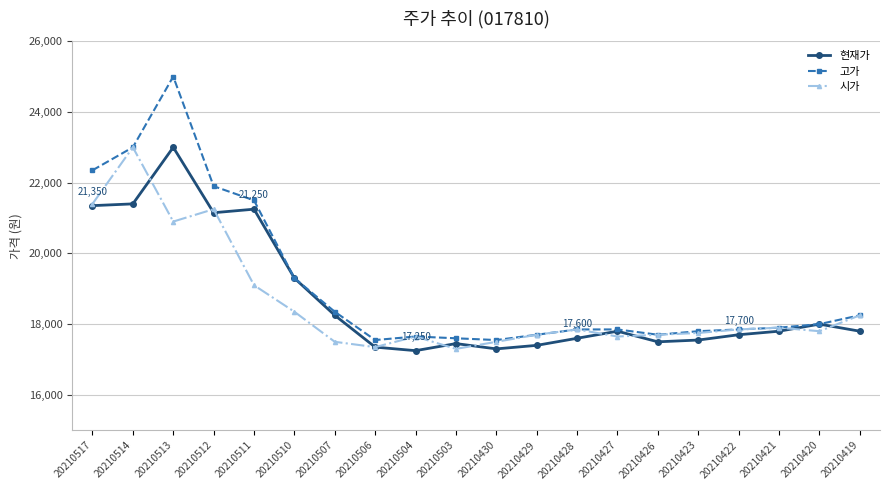

Reading right to left, transcribe all the data shown in this chart.

현재가: 20210419=17800	20210420=18000	20210421=17800	20210422=17700	20210423=17550	20210426=17500	20210427=17800	20210428=17600	20210429=17400	20210430=17300	20210503=17450	20210504=17250	20210506=17350	20210507=18250	20210510=19300	20210511=21250	20210512=21150	20210513=23000	20210514=21400	20210517=21350
고가: 20210419=18250	20210420=18000	20210421=17900	20210422=17850	20210423=17800	20210426=17700	20210427=17850	20210428=17850	20210429=17700	20210430=17550	20210503=17600	20210504=17650	20210506=17550	20210507=18350	20210510=19300	20210511=21500	20210512=21900	20210513=25000	20210514=23000	20210517=22350
시가: 20210419=18250	20210420=17800	20210421=17900	20210422=17850	20210423=17750	20210426=17700	20210427=17650	20210428=17850	20210429=17700	20210430=17500	20210503=17300	20210504=17650	20210506=17350	20210507=17500	20210510=18350	20210511=19100	20210512=21250	20210513=20900	20210514=23000	20210517=21400